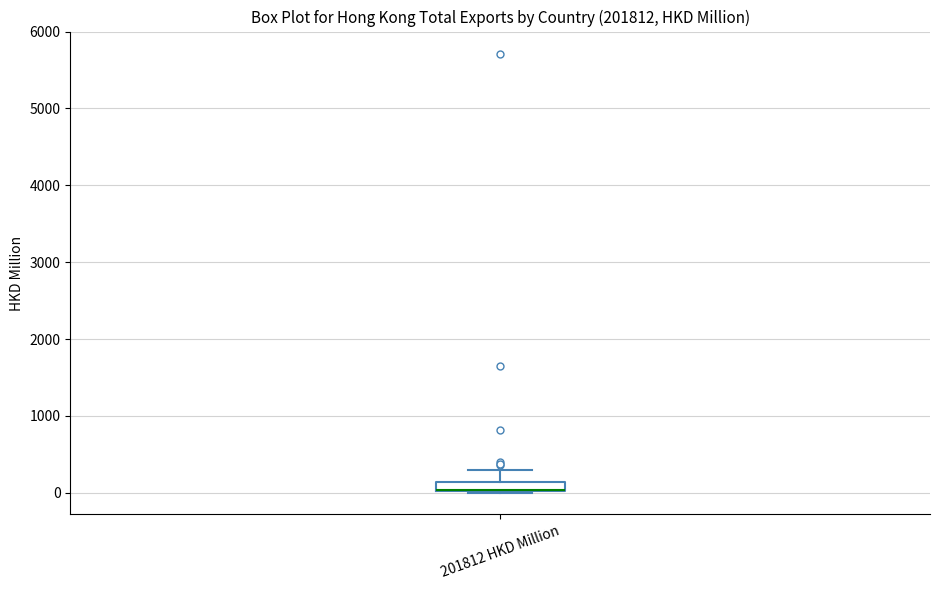

Where is the upper edge of the box for 201812 HKD Million on the y-axis? The values are not printed on the chart, so give them approximately, as read against the axis.

100